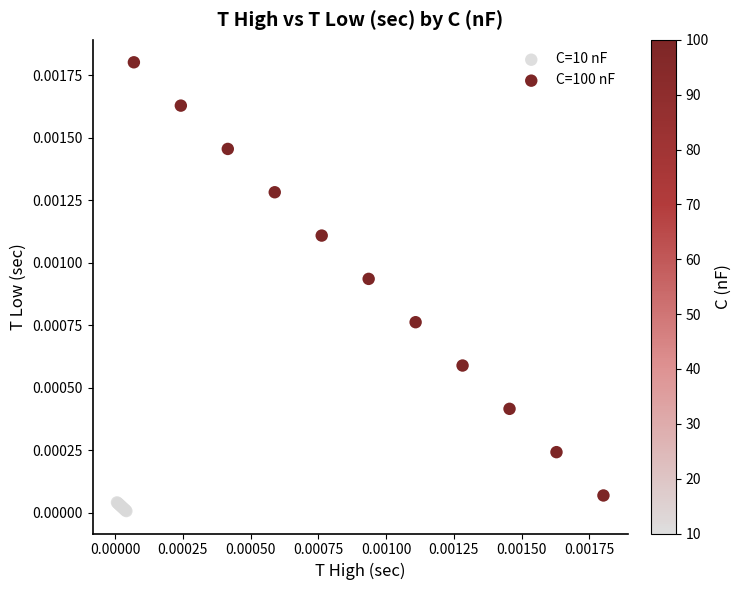

Which series has the widest spread of Y values?

C=100 nF